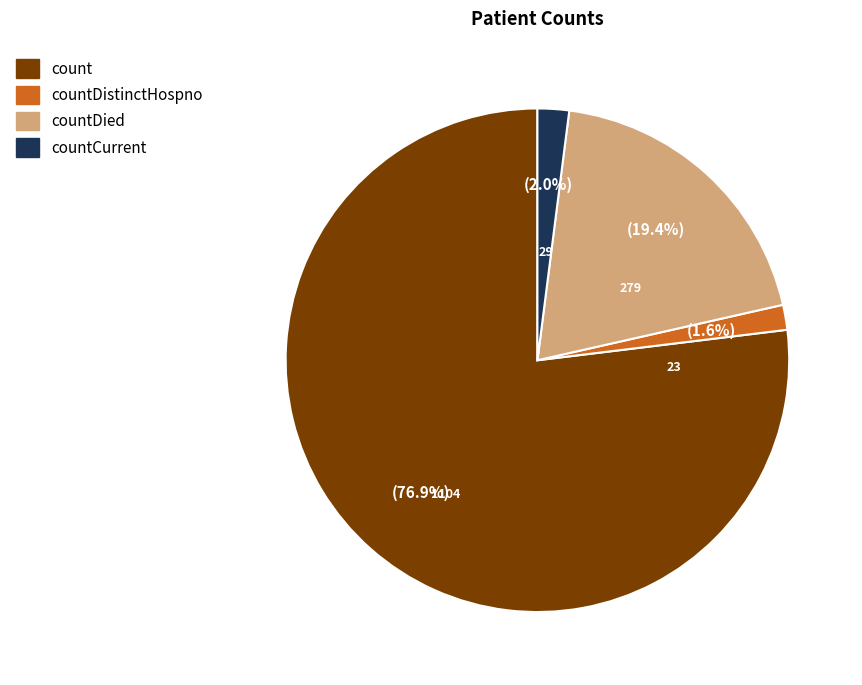

What is the majority slice?

count